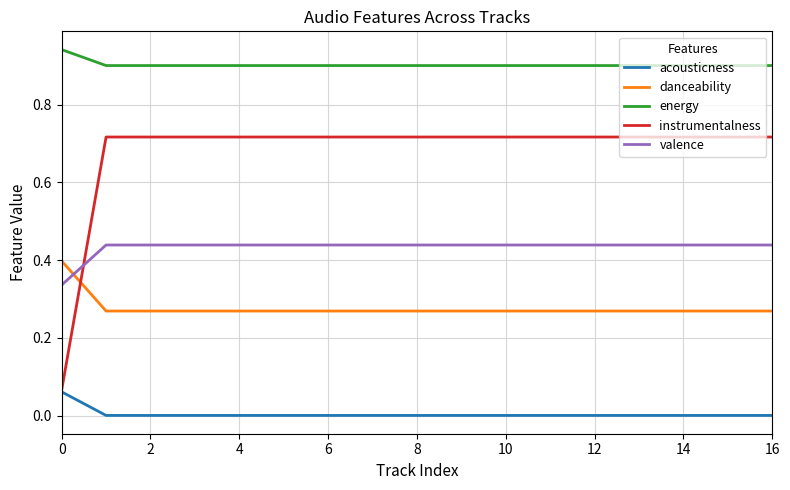

How many intersections are there between valence and instrumentalness?

1